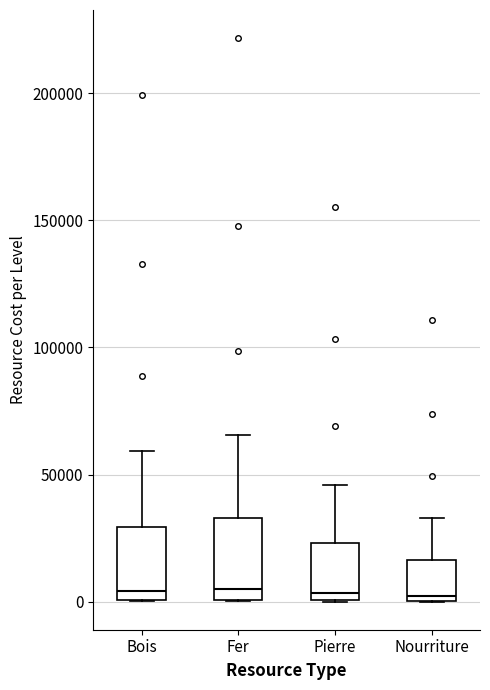

Reading left to right, read every box against the y-axis: the position of its median line, the range the box covers, and the ends of its whiskers. The values are not printed on the chart, so give them approximately, as read against the axis.

Bois: median 5000, box 0 to 30000, whiskers 0 to 60000
Fer: median 5000, box 0 to 35000, whiskers 0 to 65000
Pierre: median 5000, box 0 to 25000, whiskers 0 to 45000
Nourriture: median 0 (just above the box's lower edge), box 0 to 15000, whiskers 0 to 35000